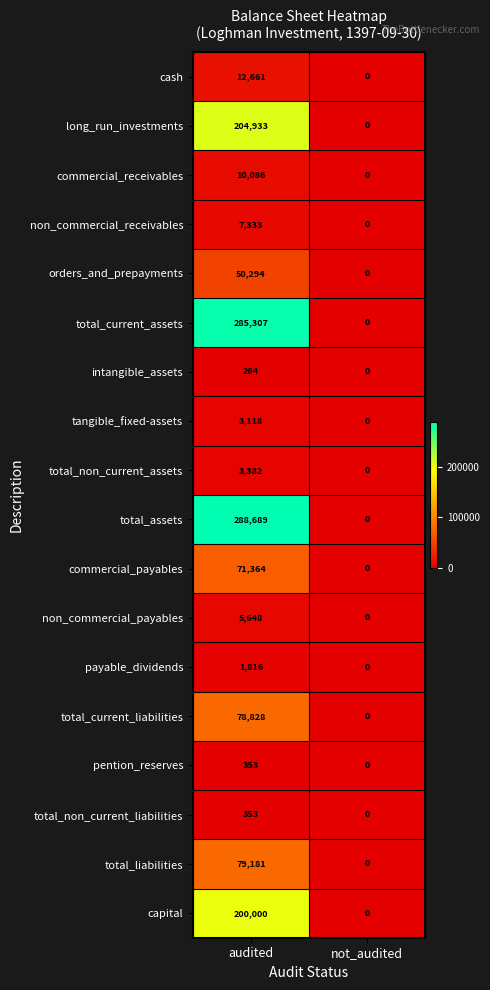

What is the sum of all non_commercial_payables values?

5648